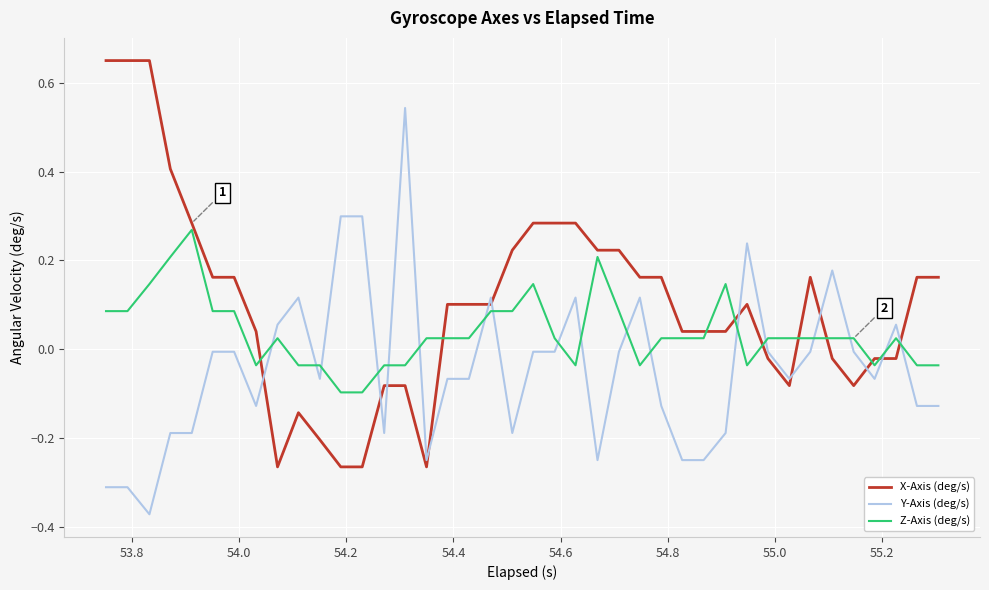

List the series in order of their overall mean, highest first.

X-Axis (deg/s), Z-Axis (deg/s), Y-Axis (deg/s)